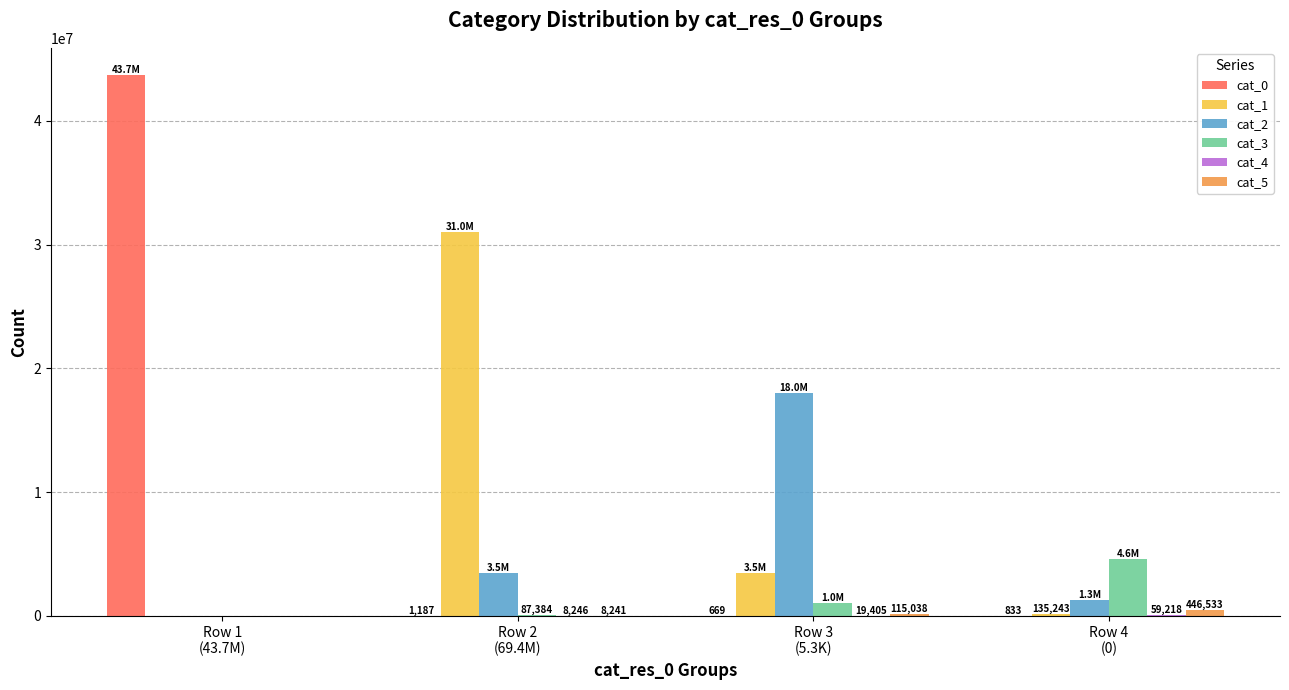

Which series has the largest total across all categories?

cat_0